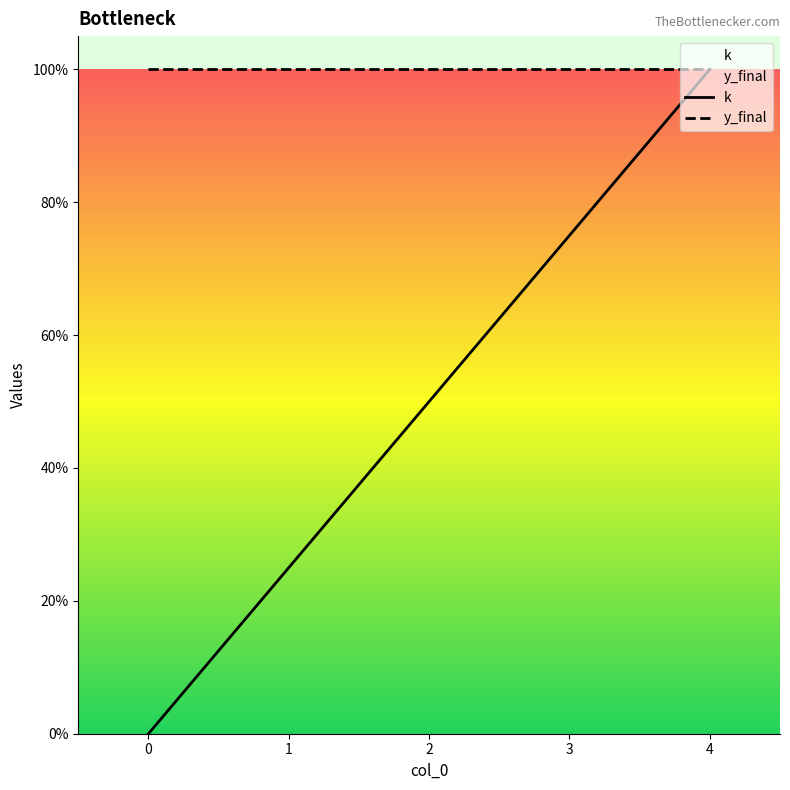

True or false: y_final and k intersect in this chart.

False